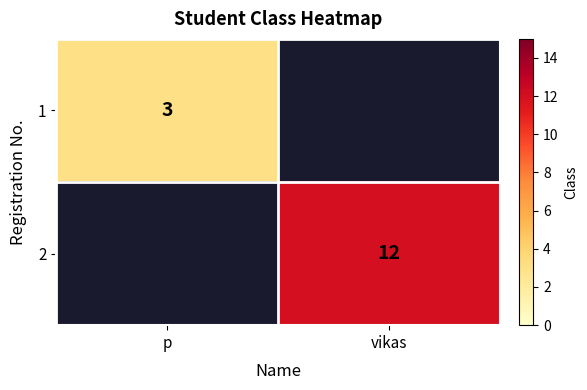

The value of 1 at p is 3. True or false?

True